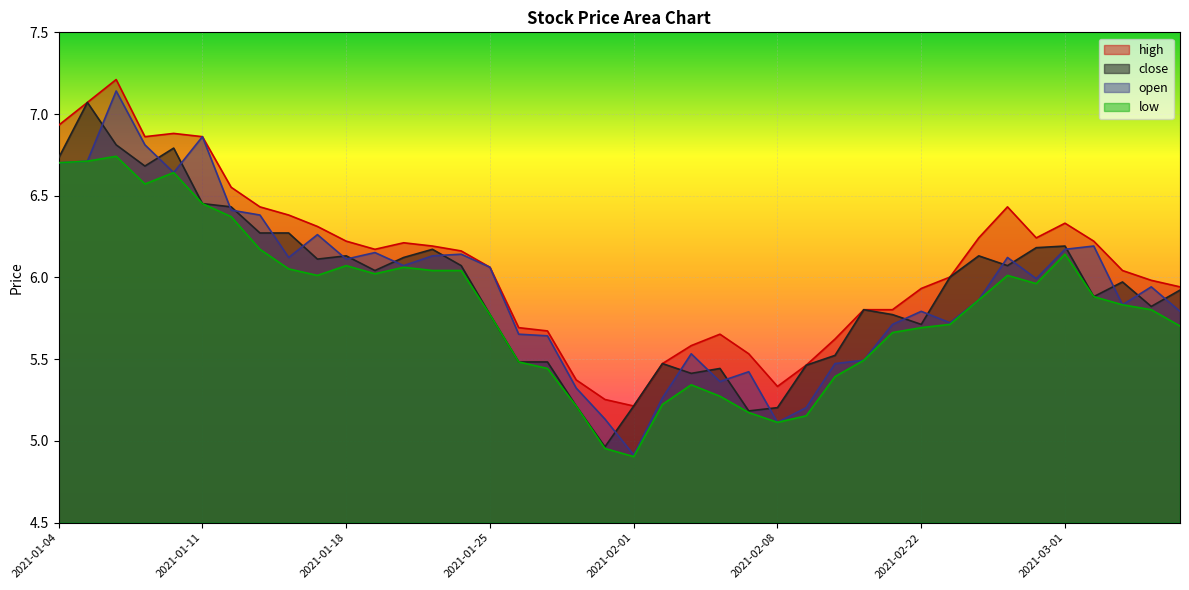

Between 2021-01-25 and 2021-01-28, which series saw the biggest shift?

open